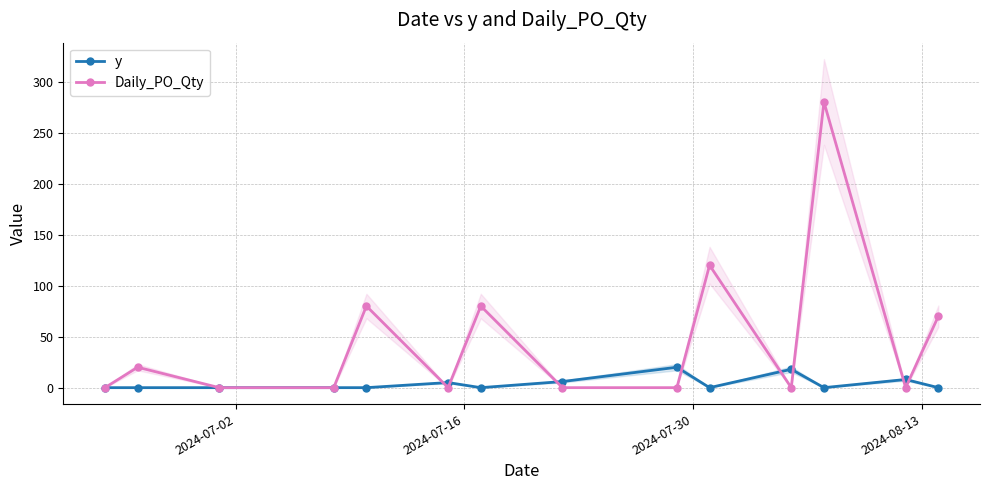

Does the chart display data point markers on the line(s)?

Yes